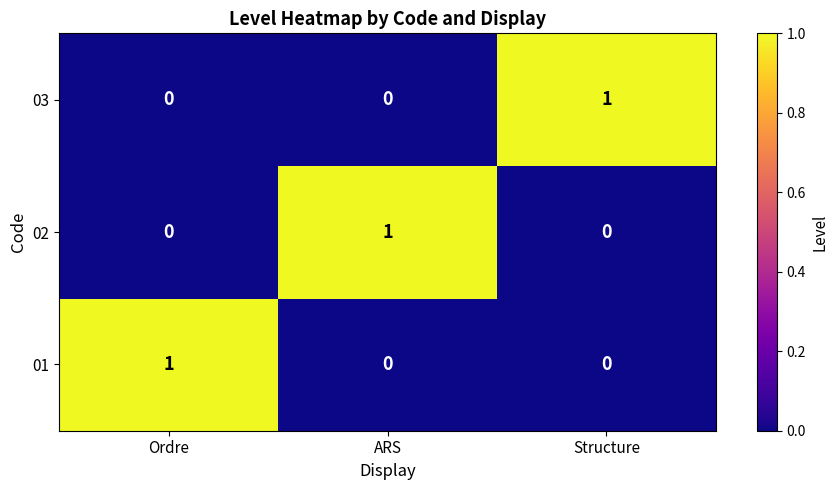

At which label does 01 reach its peak?

Ordre